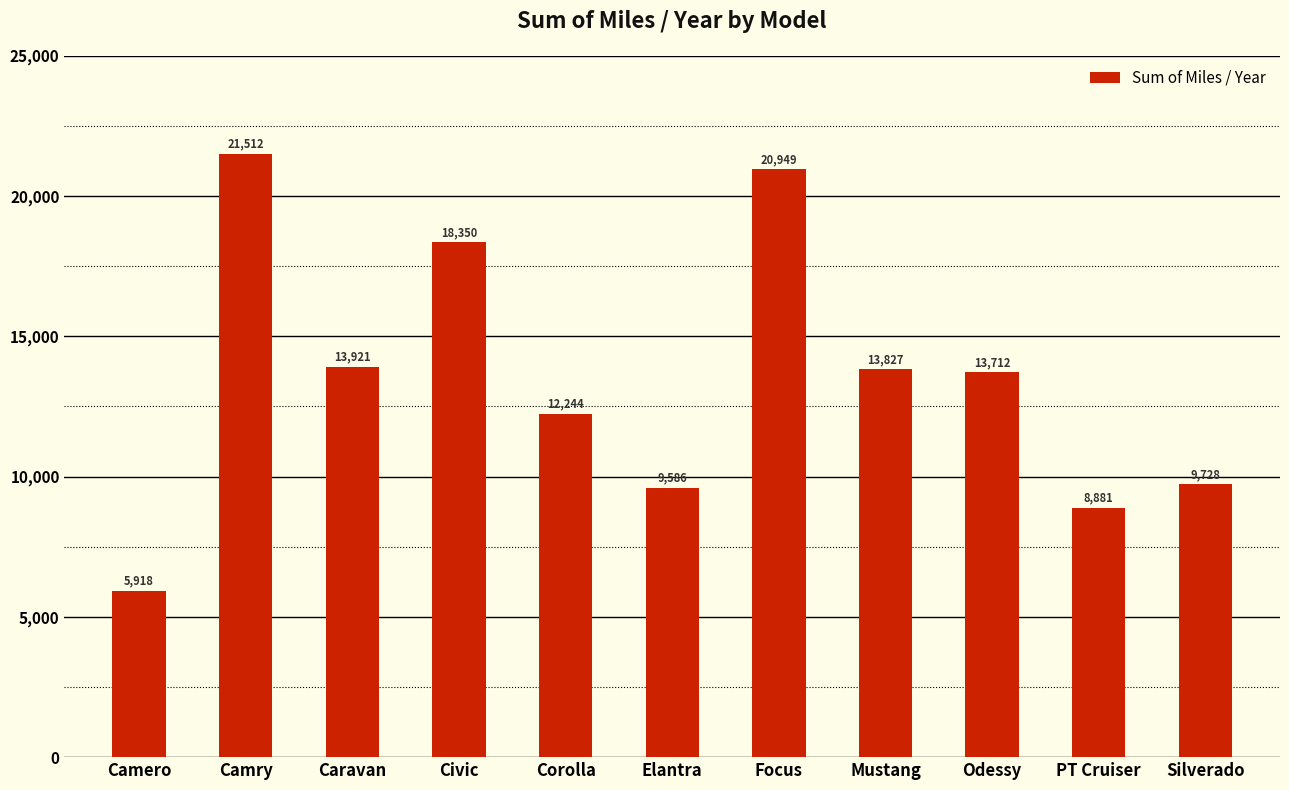

What position from the right is Caravan?

9